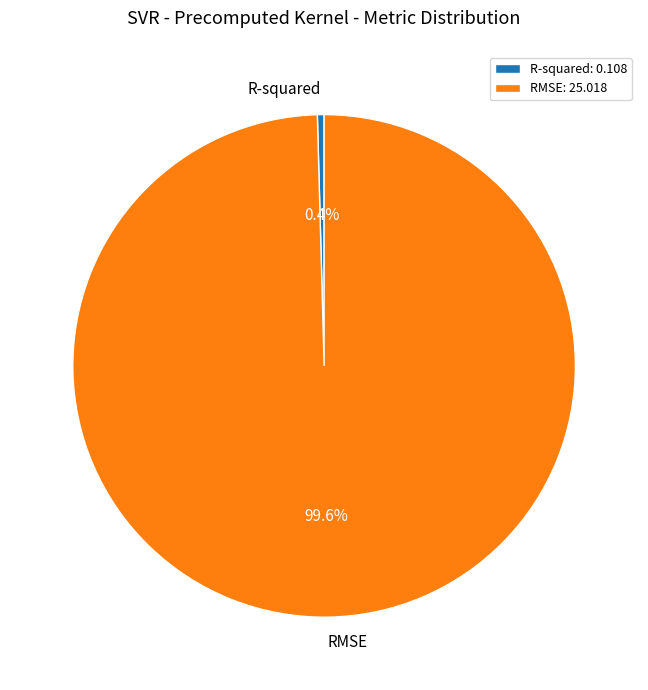

Which category has the smallest portion of the pie?

R-squared